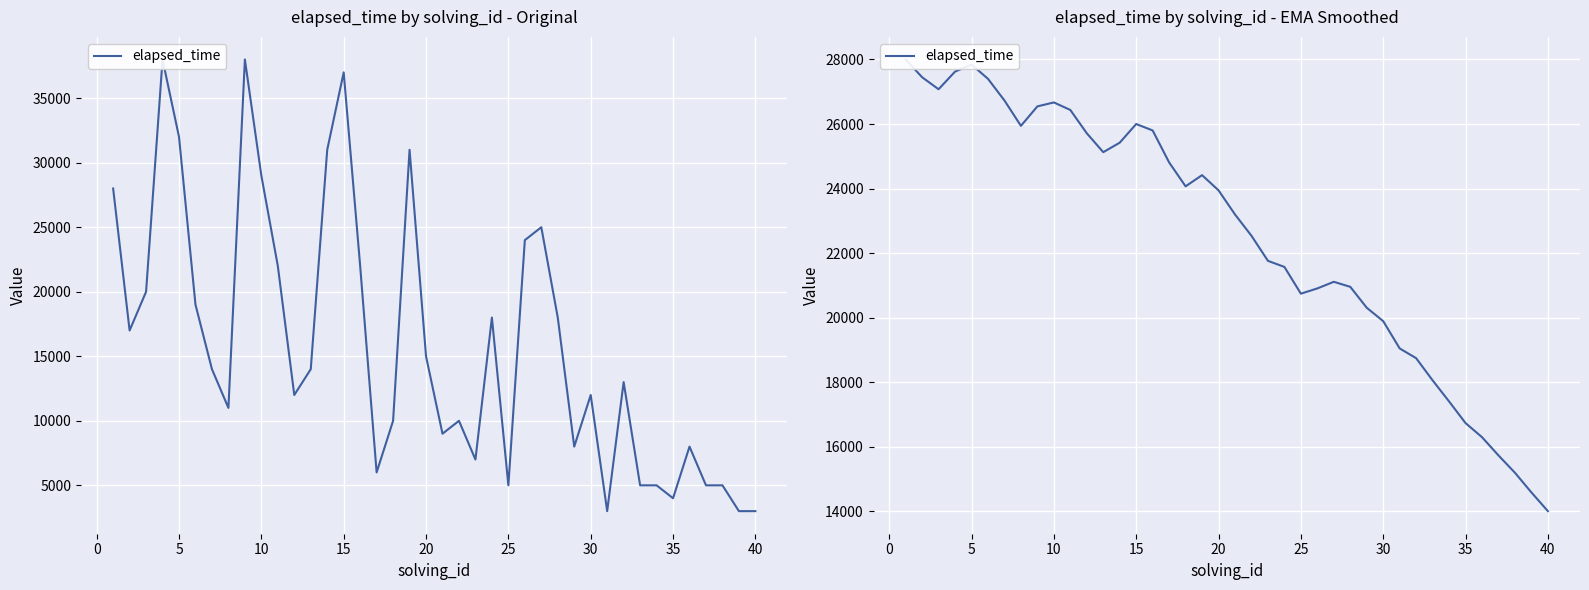

What is the difference between the values at 15 and 39?

11792.7